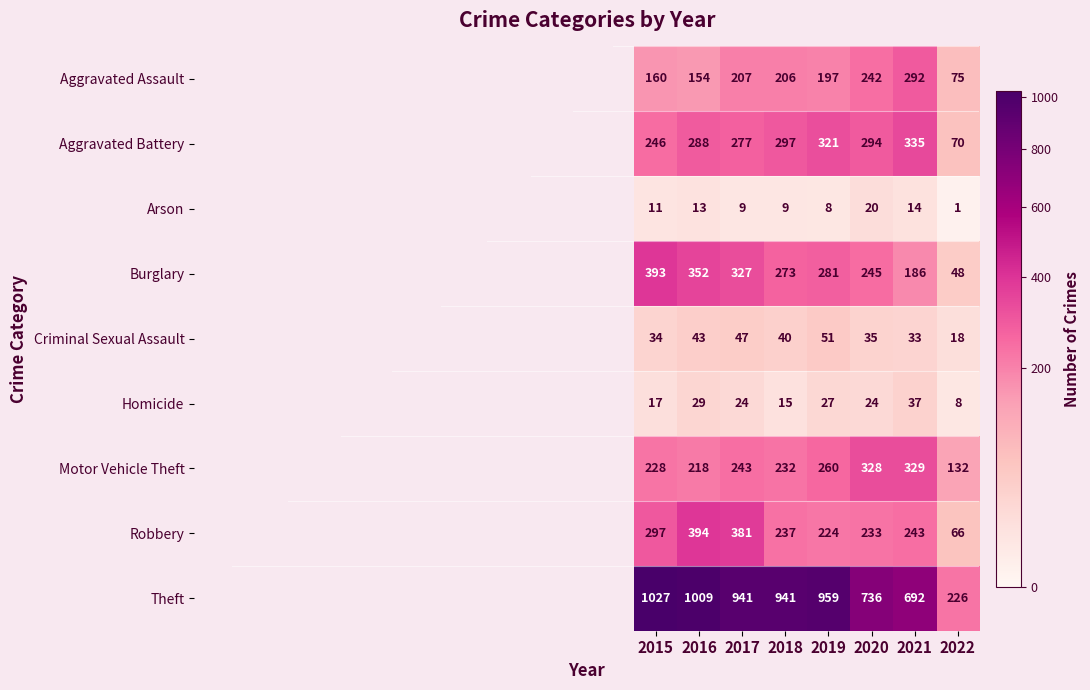

At which category is the sum across all series the highest?

2016